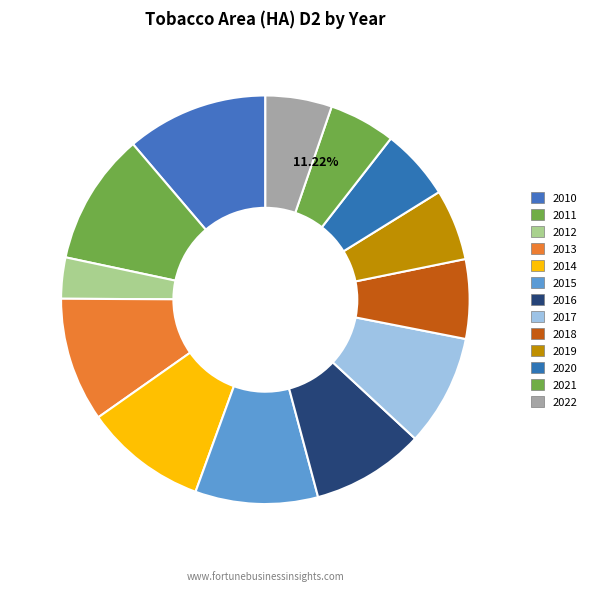

To the nearest percent, what percentage of the pie is 2019?

6%